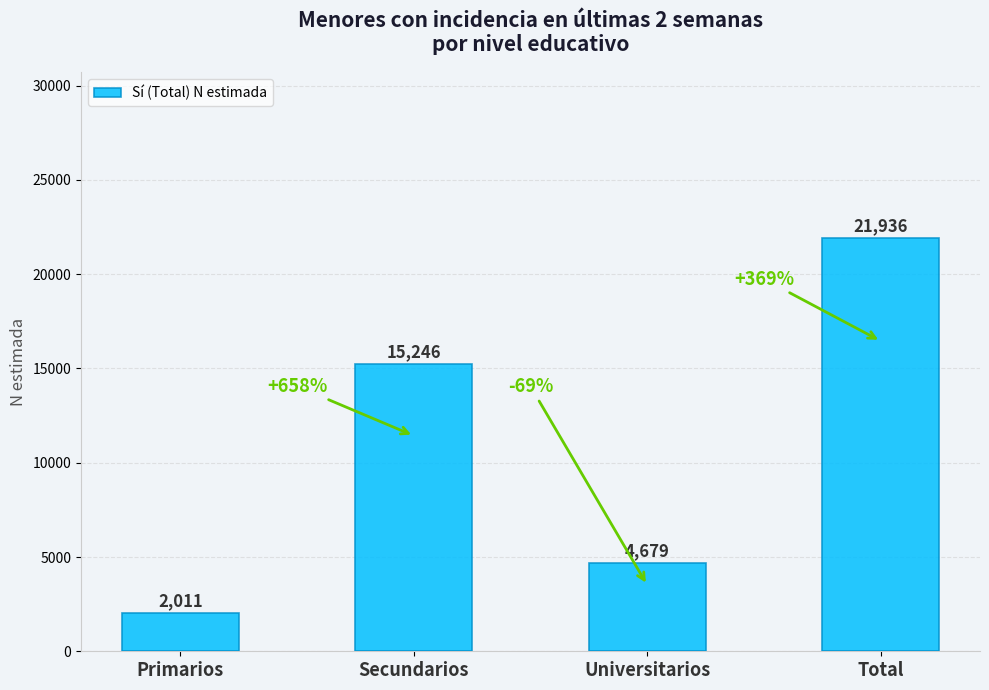

Which label corresponds to the largest value in the chart?

Total